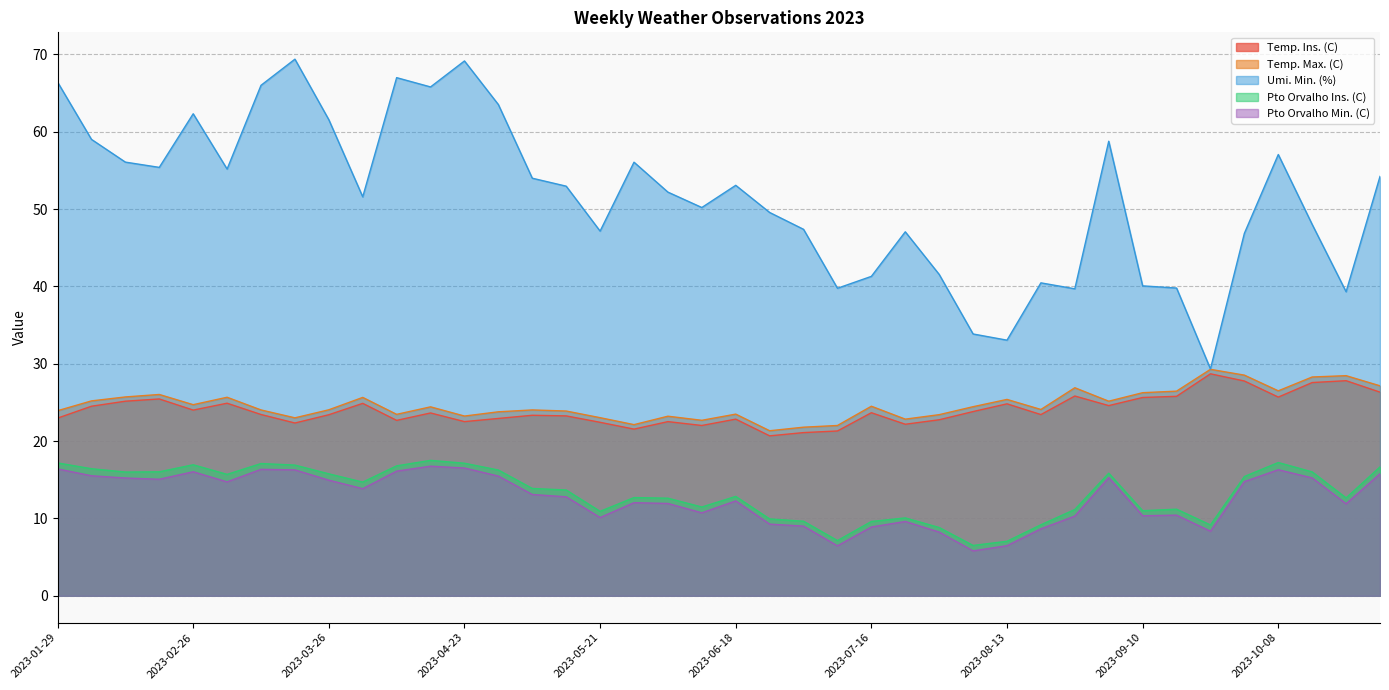

What is the label of the 30th point from the left?

2023-08-20